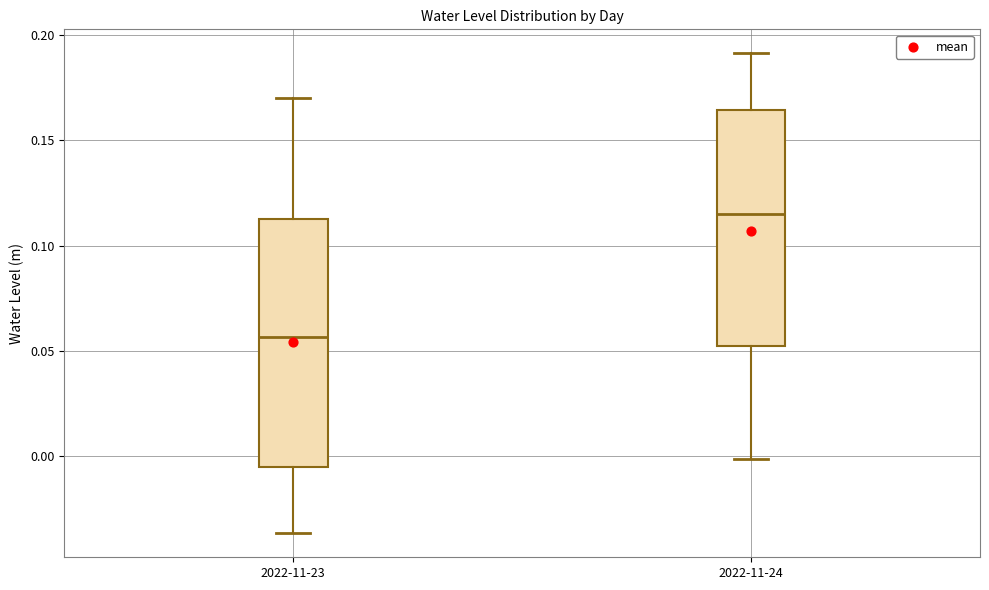

Reading left to right, transcribe this box plot: for each box, give where its median line is, the range the box spans, and where its two whiskers end, as read against the y-axis. The values are not printed on the chart, so give them approximately, as read against the axis.

2022-11-23: median 0.055, box -0.005 to 0.115, whiskers -0.035 to 0.170
2022-11-24: median 0.115, box 0.050 to 0.165, whiskers 0.000 to 0.190